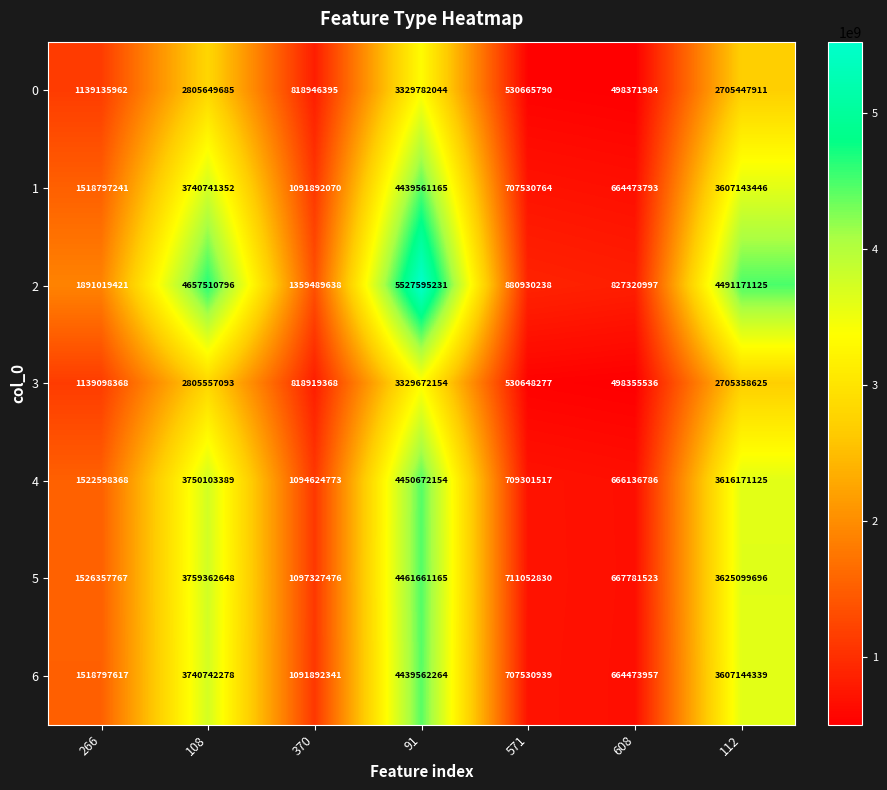

What is the sum of all 6 values?

15770143735